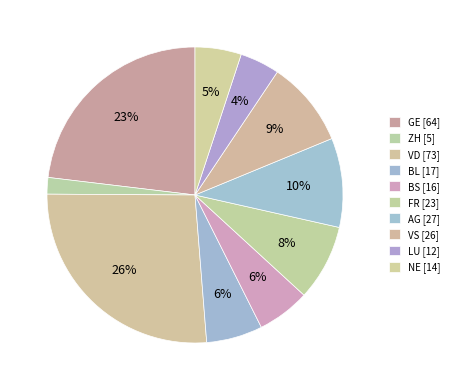

What portion of the pie excludes NE?

94.9%